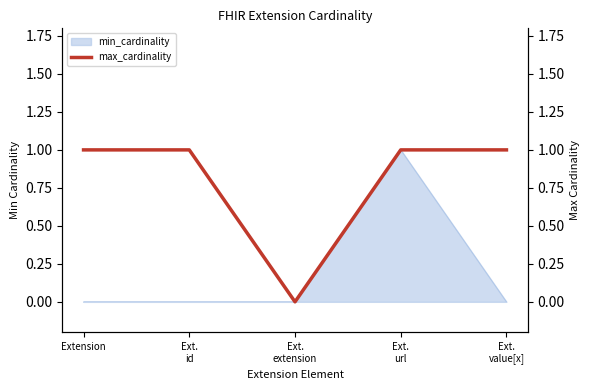

At which category does the chart reach its peak across all series?

Extension